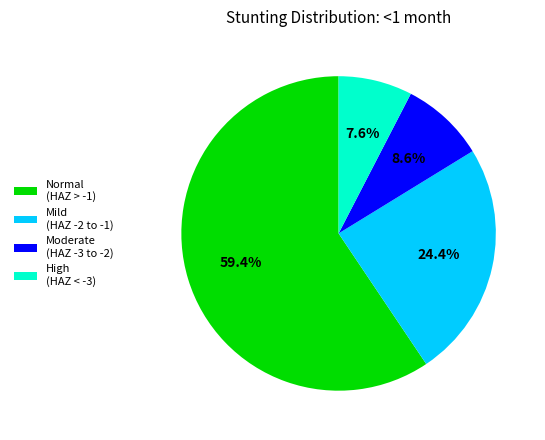

What is the largest slice in the pie chart?

Normal (HAZ > -1)